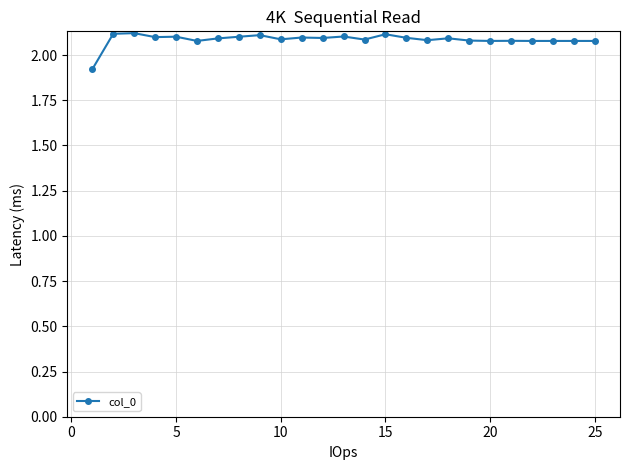

How many values are between 2 and 3?

24